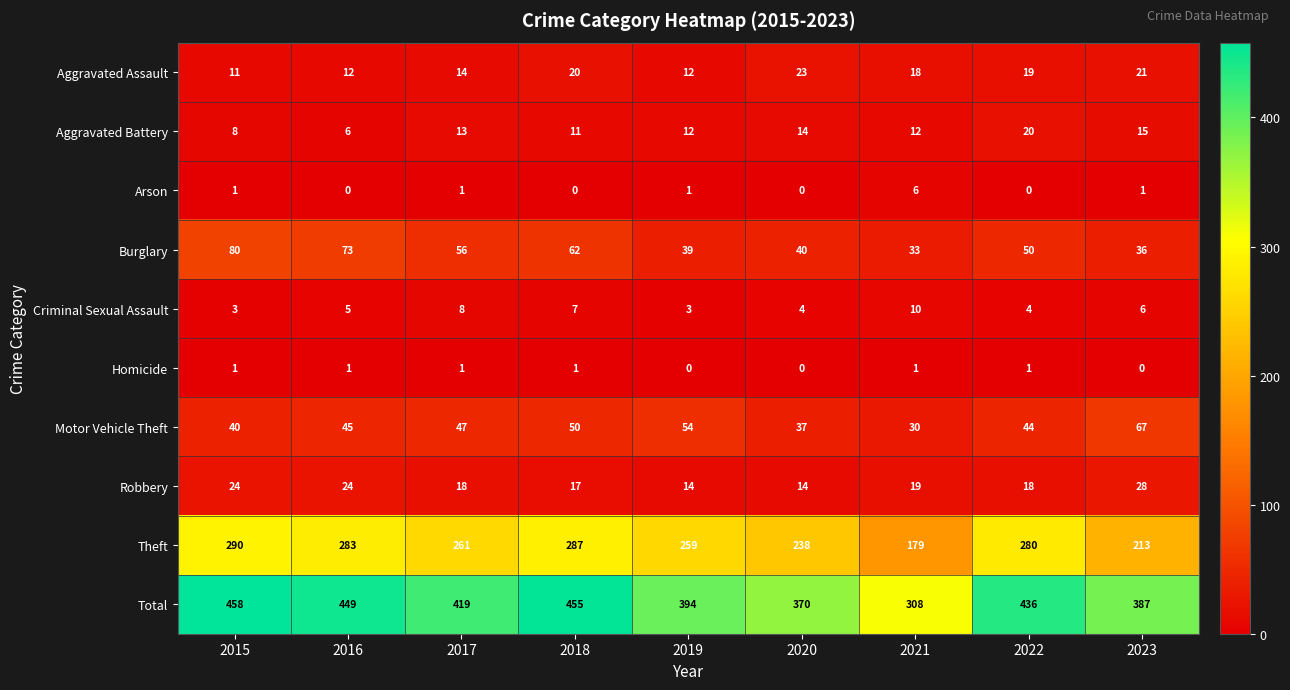

At 2018, list the series in order from largest to smallest.

Total, Theft, Burglary, Motor Vehicle Theft, Aggravated Assault, Robbery, Aggravated Battery, Criminal Sexual Assault, Homicide, Arson